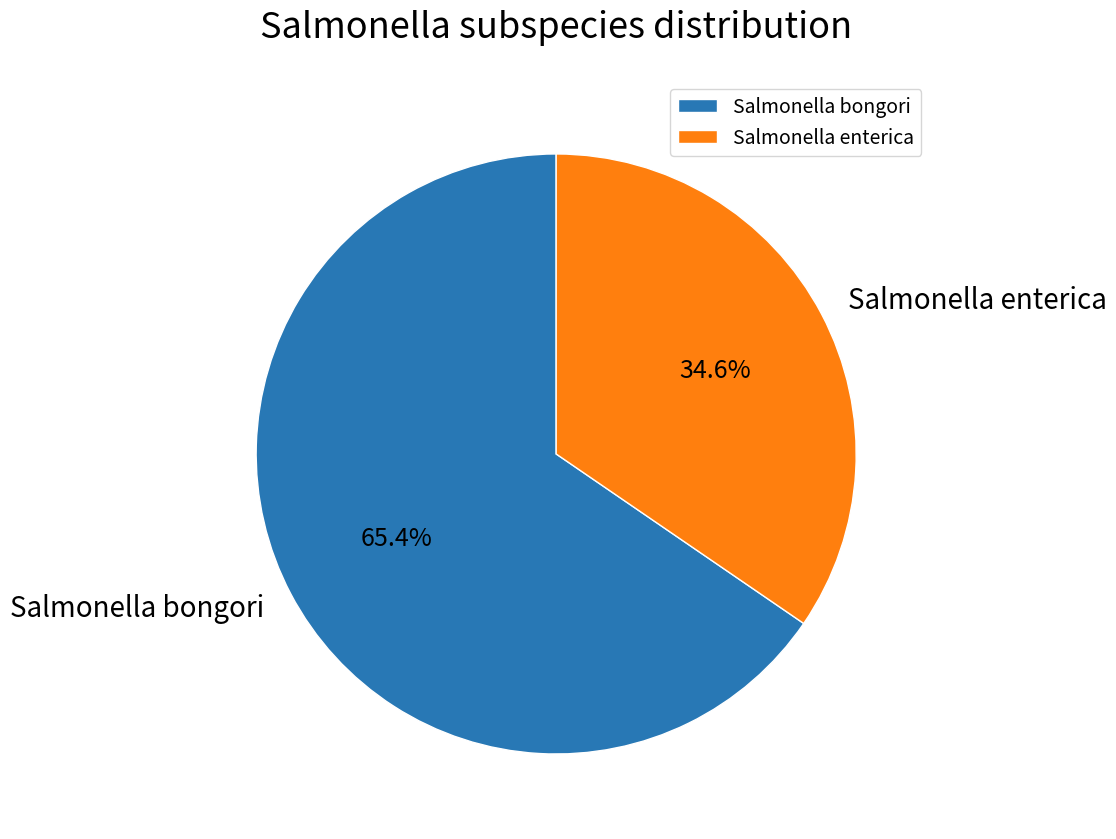

How many slices are in this pie chart?

2